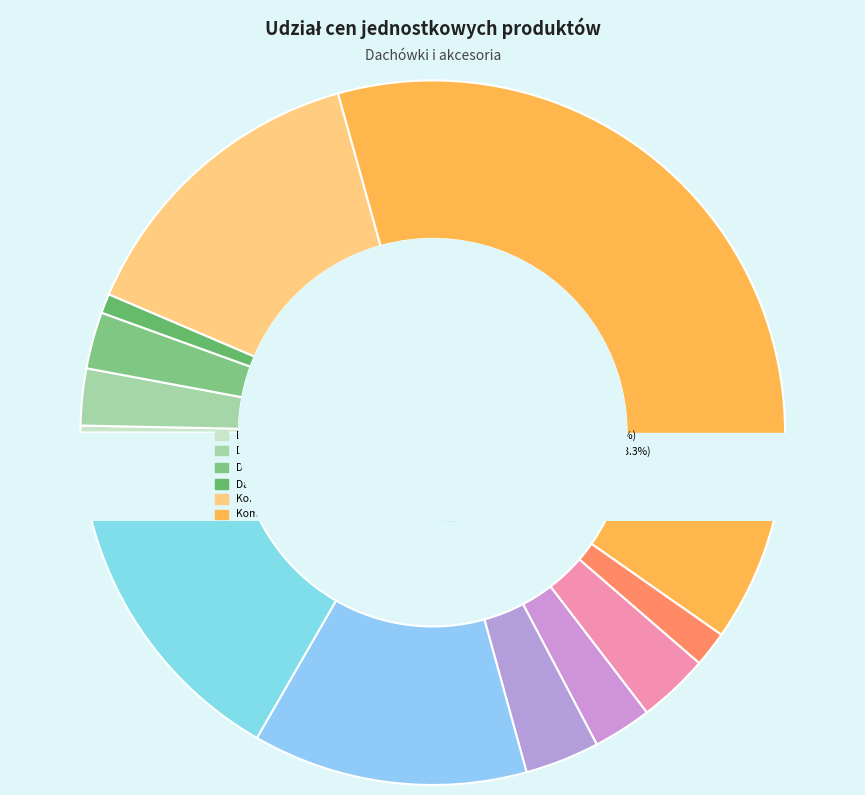

Which has a higher value, Dachówka krawędziowa prawa or Kominewk wentylacyjny fi 150?

Kominewk wentylacyjny fi 150